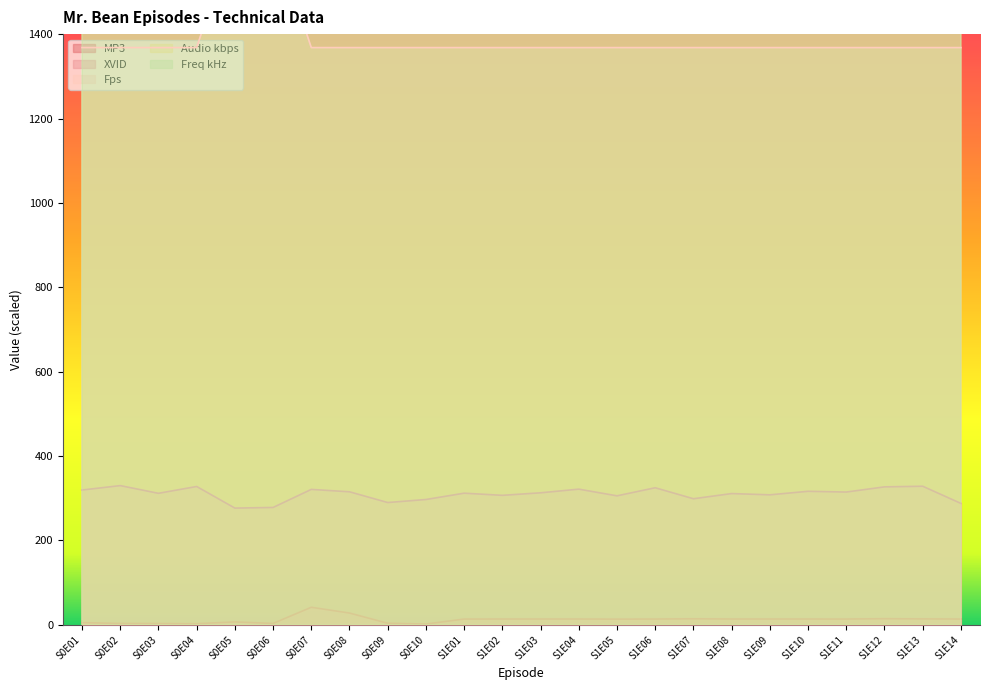

Which series has the largest total across all categories?

Freq kHz